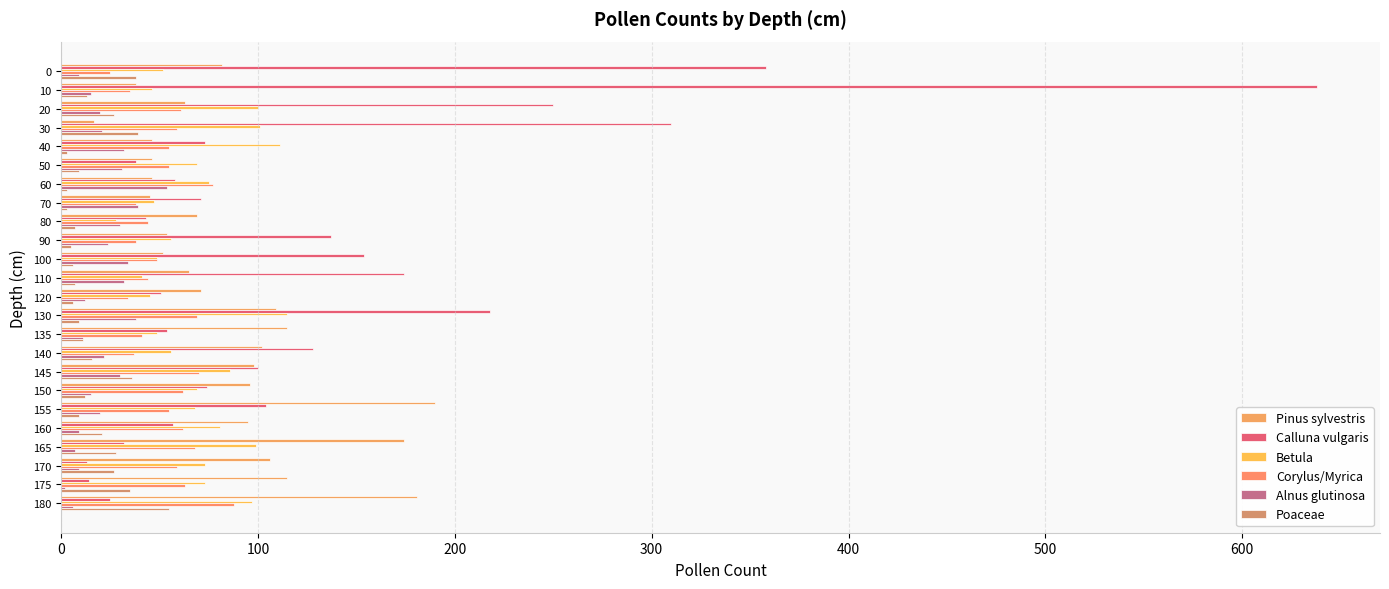

The Poaceae series shows 6 at 100. True or false?

True